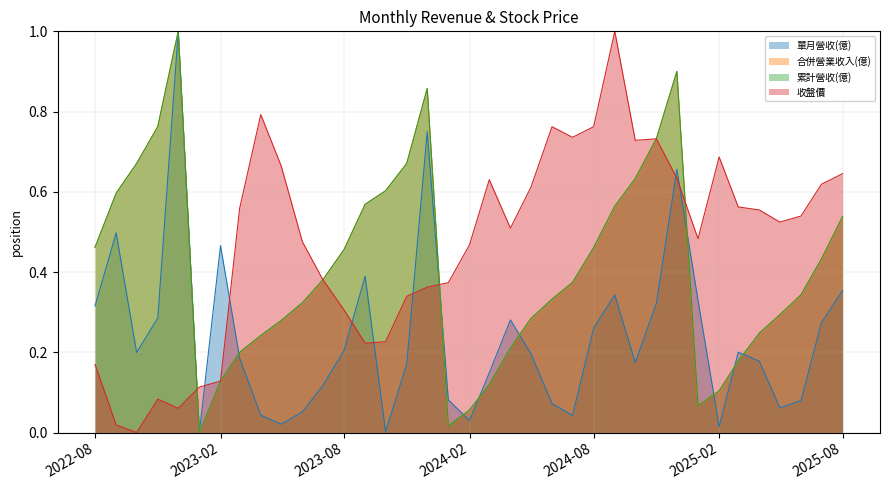

True or false: 合併營業收入(億) and 累計營收(億) intersect in this chart.

False